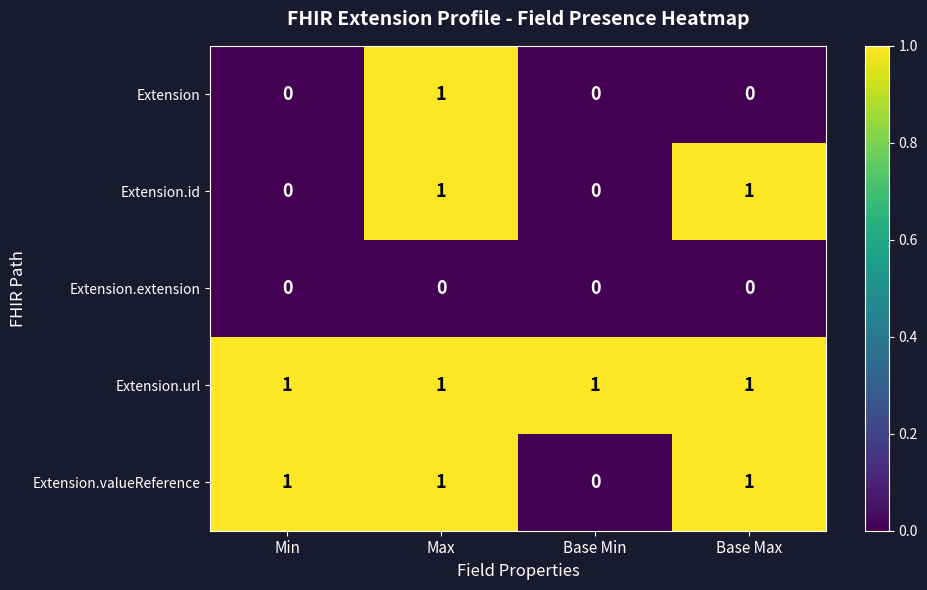

What is the greatest value displayed?

1